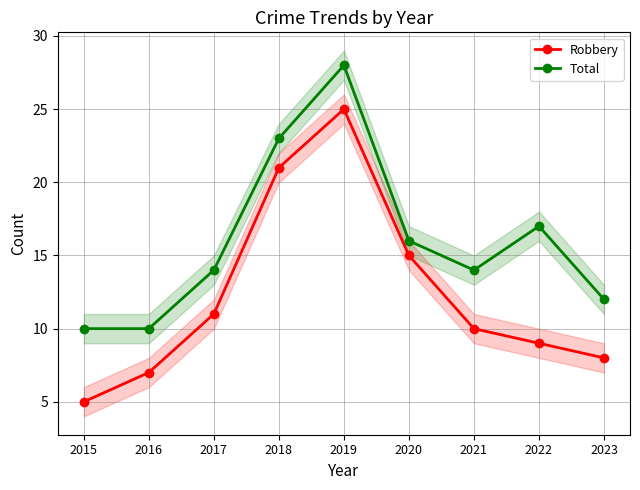

List the series in order of their peak value, highest first.

Total, Robbery